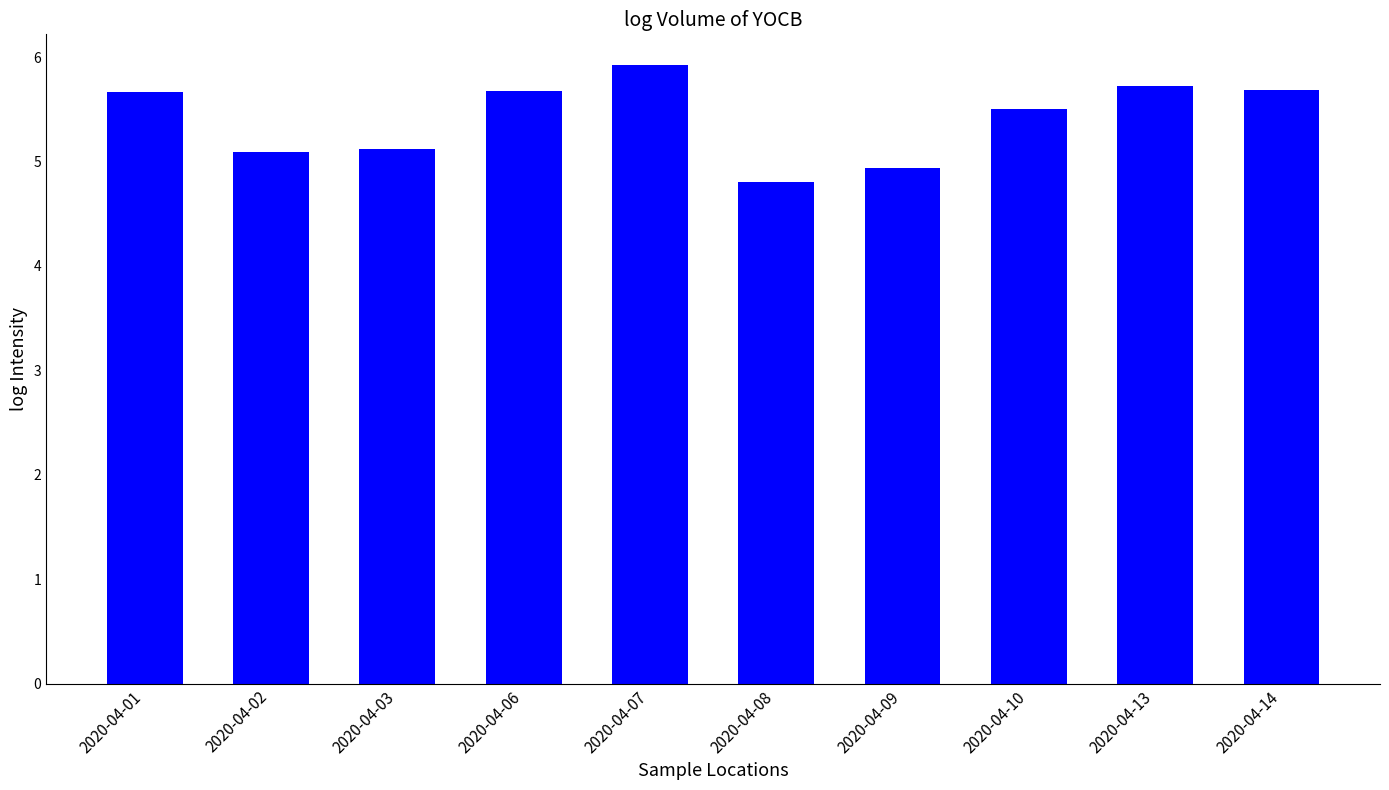

Which has a higher value, 2020-04-09 or 2020-04-01?

2020-04-01